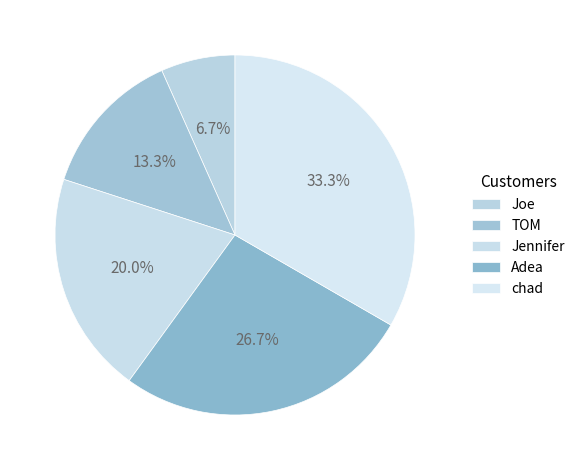

To the nearest percent, what is the combined percentage of Jennifer and TOM?

33%